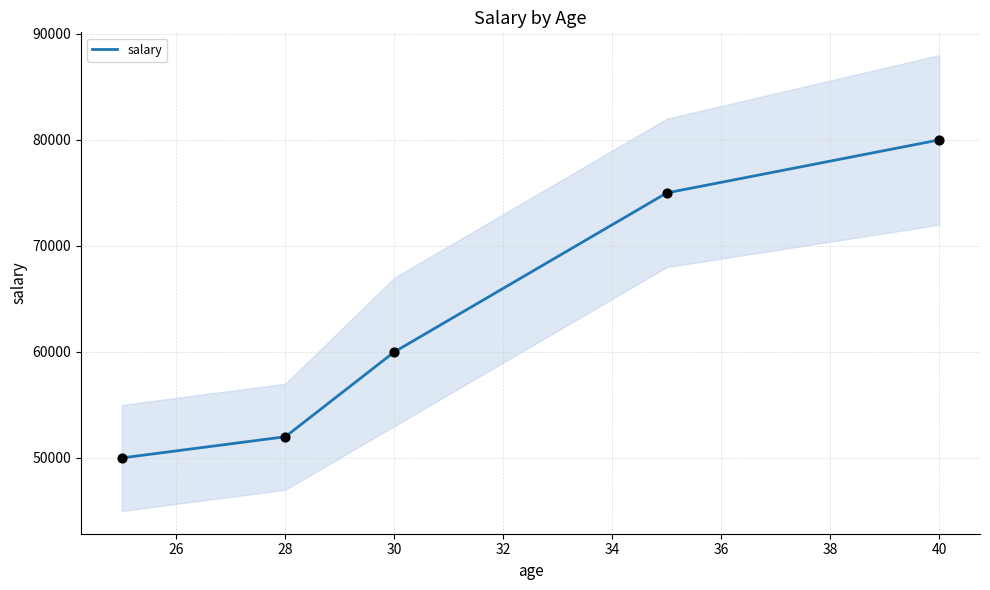

What is the change in value from 24 to 26?

+2000